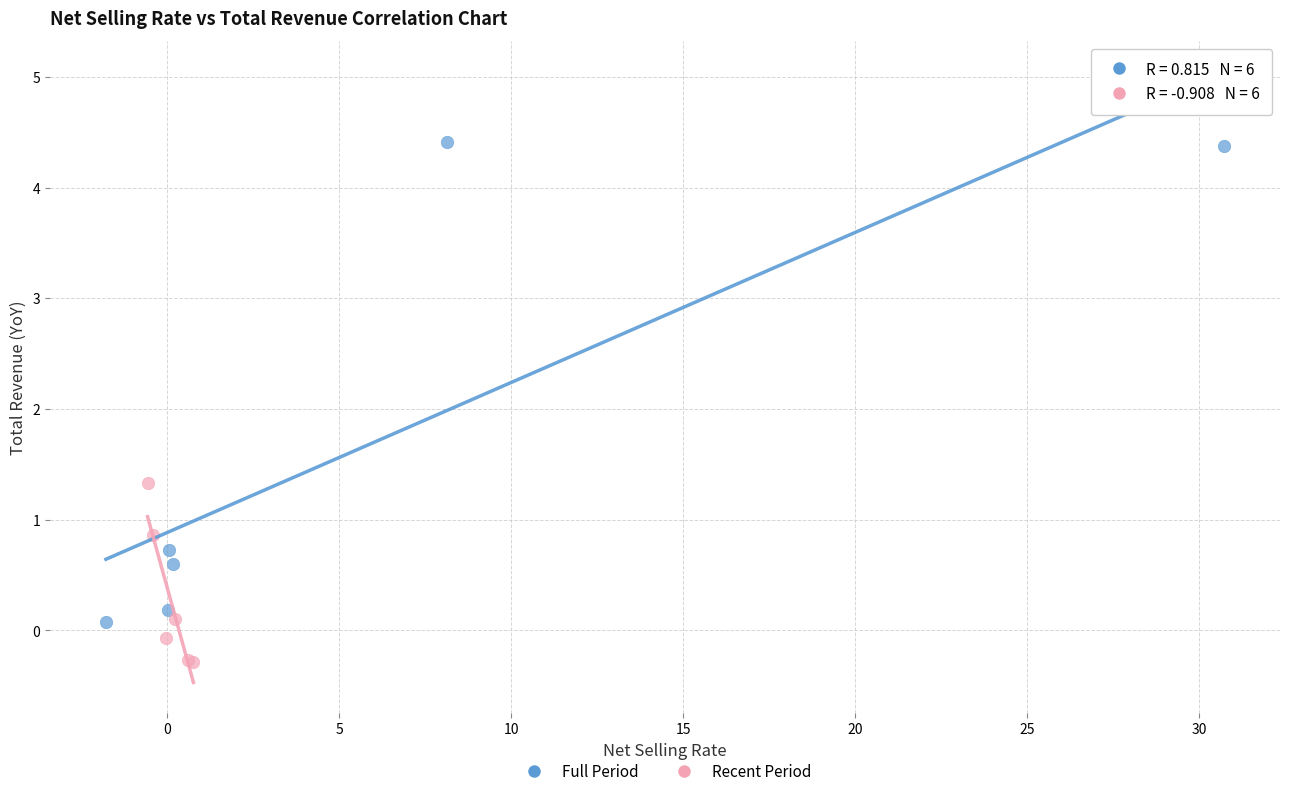

Which series has the largest Y range (max minus min)?

Full Period